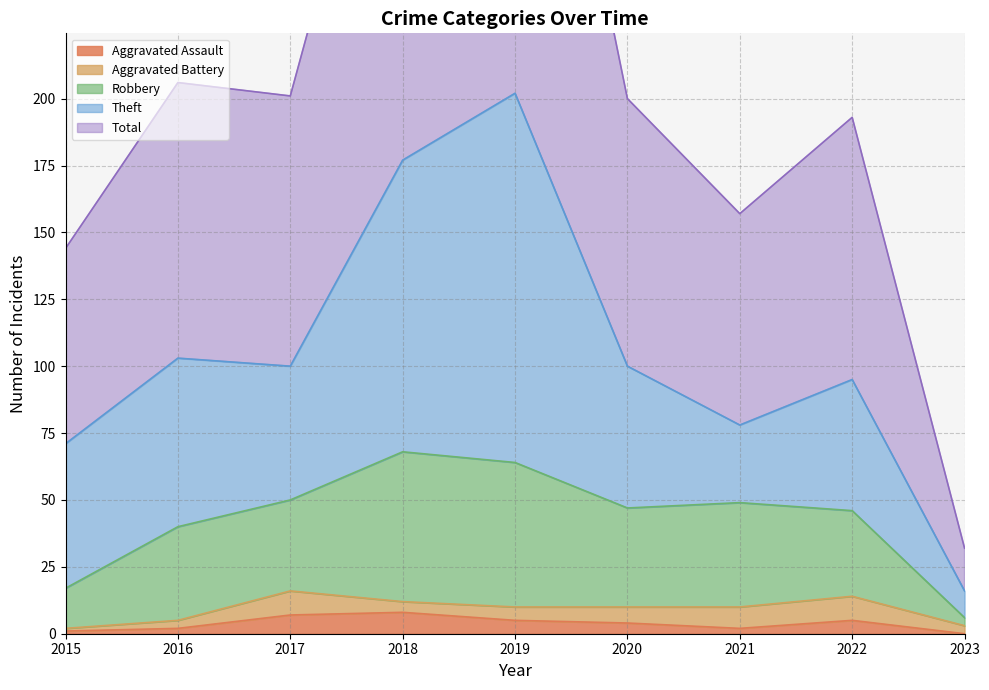

True or false: Aggravated Assault and Robbery cross at least once.

False